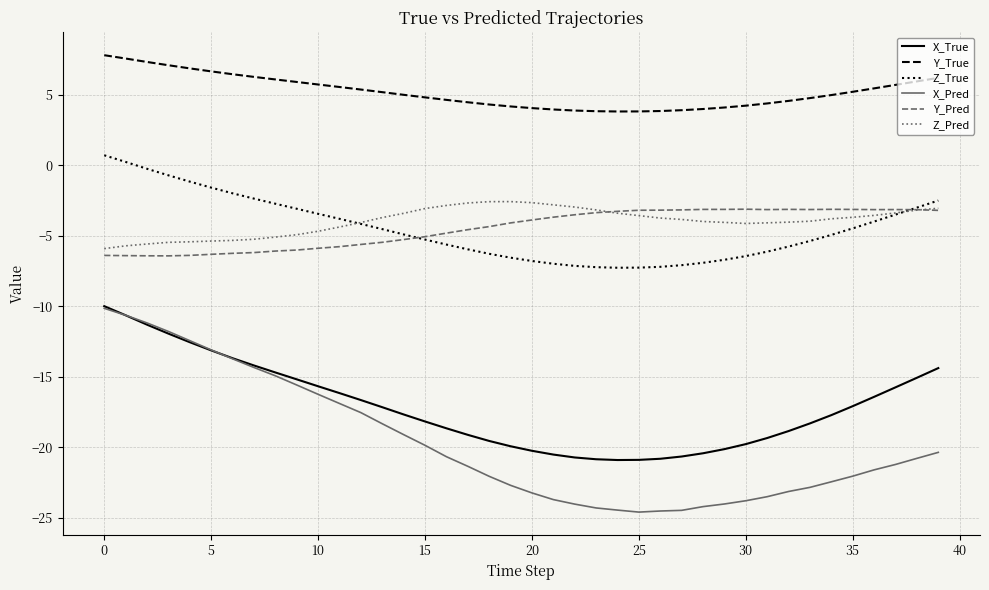

True or false: X_True and Y_True cross at least once.

False